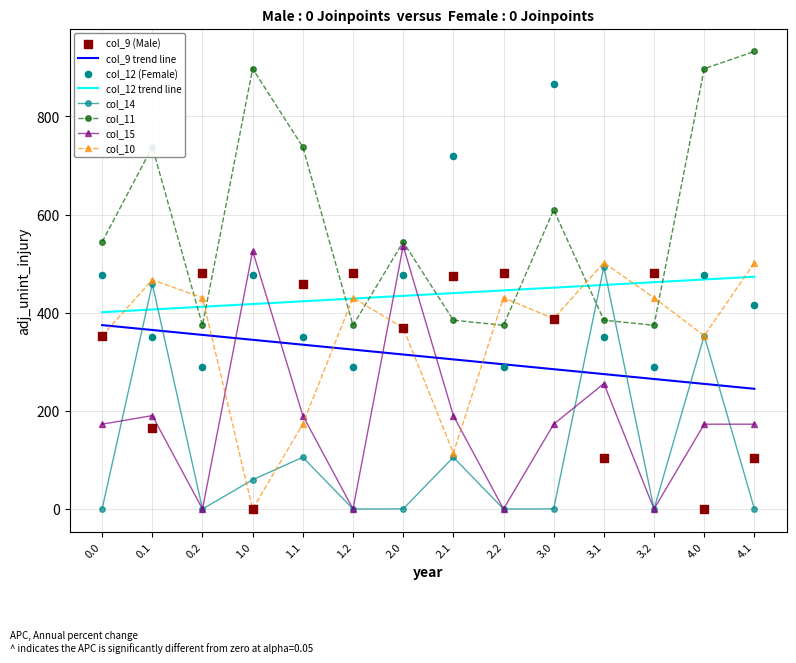

Which series has the largest Y range (max minus min)?

col_12